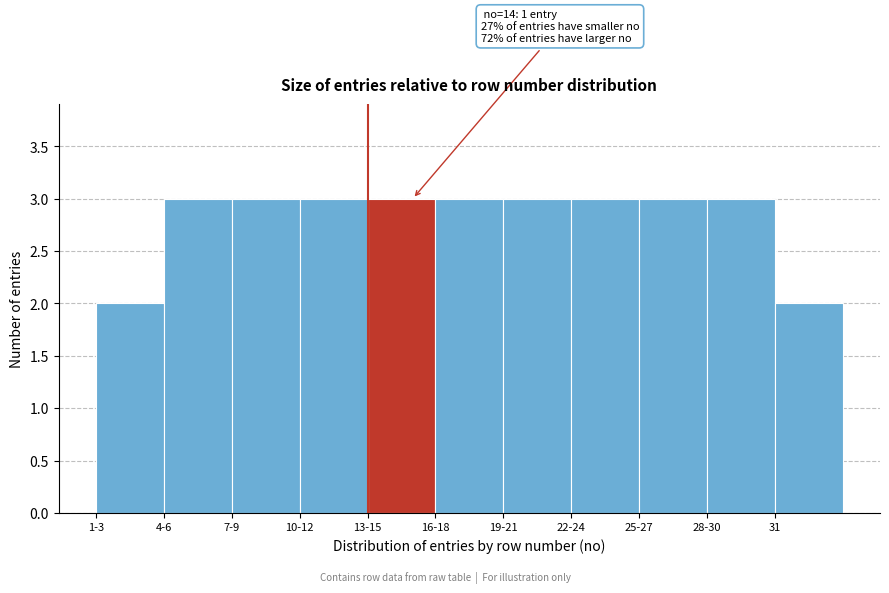

Reading left to right, transcribe all the data shown in this chart.

1-3=2	4-6=3	7-9=3	10-12=3	13-15=3	16-18=3	19-21=3	22-24=3	25-27=3	28-30=3	31=2